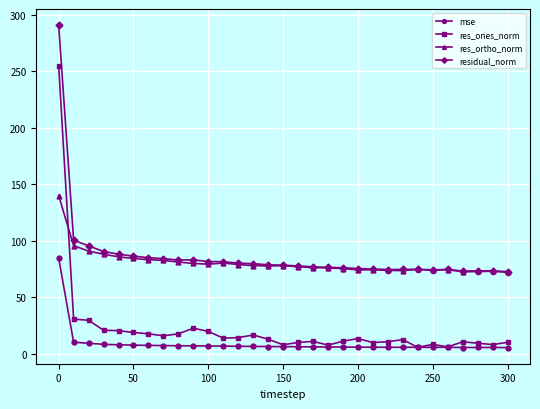

What is the difference between the maximum and minimum values in the residual_norm series?

218.2